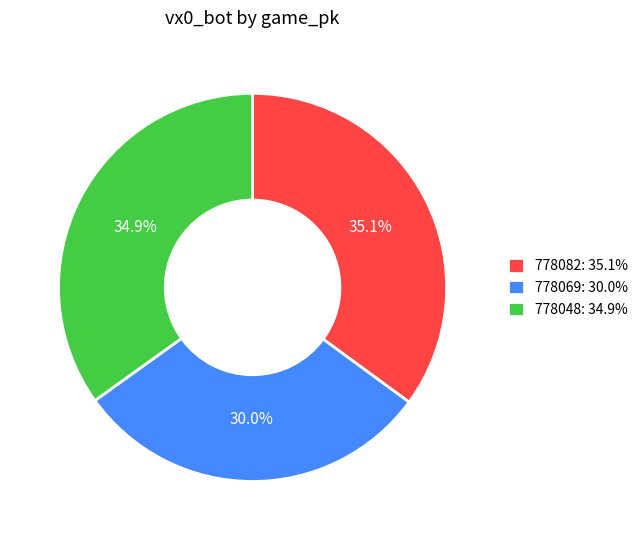

What percentage is NOT represented by 778069?

70.0%